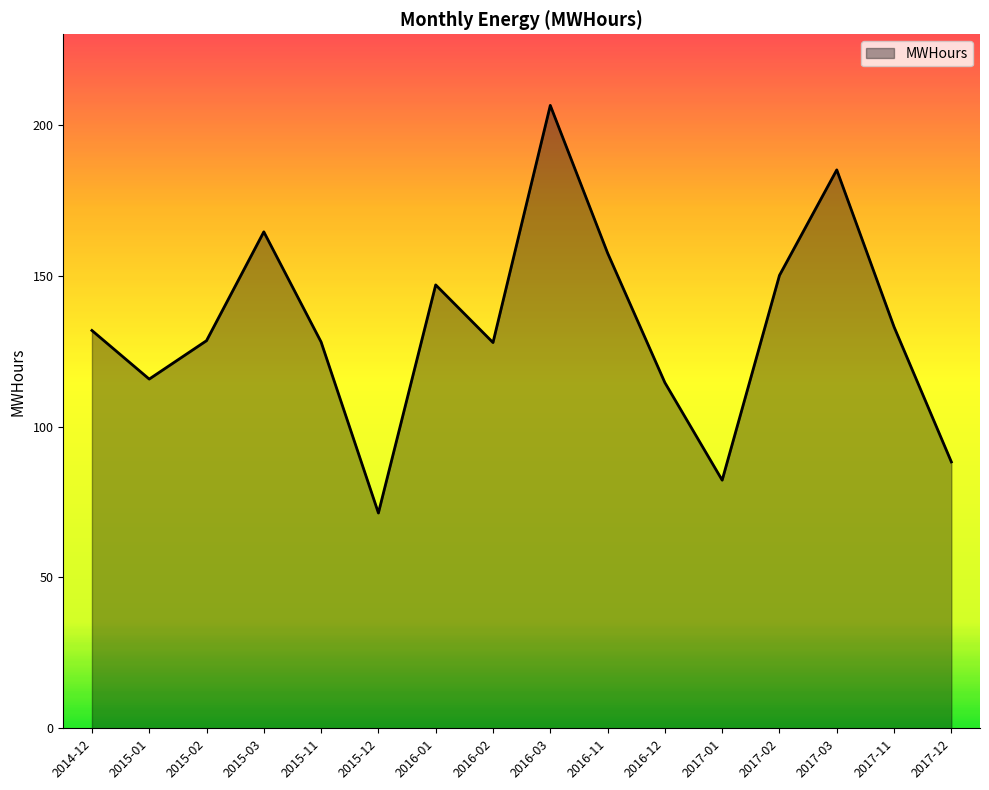

How many lines are shown in the chart?

1